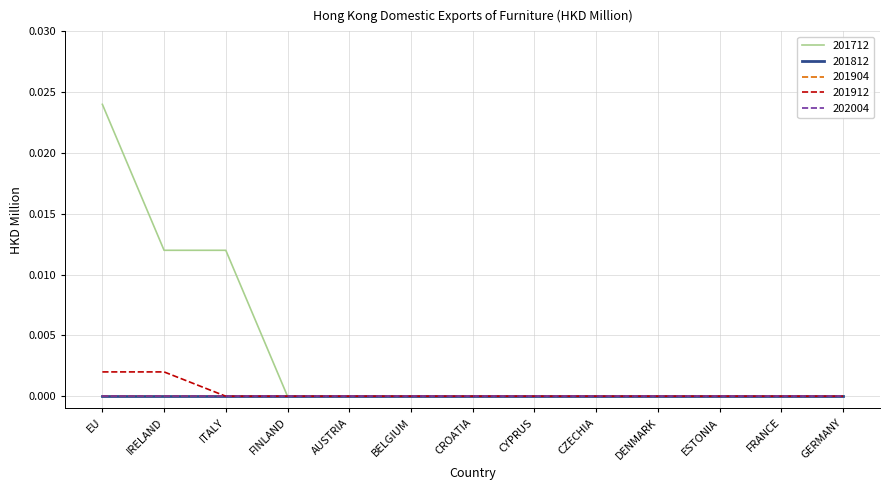

How many lines are shown in the chart?

5